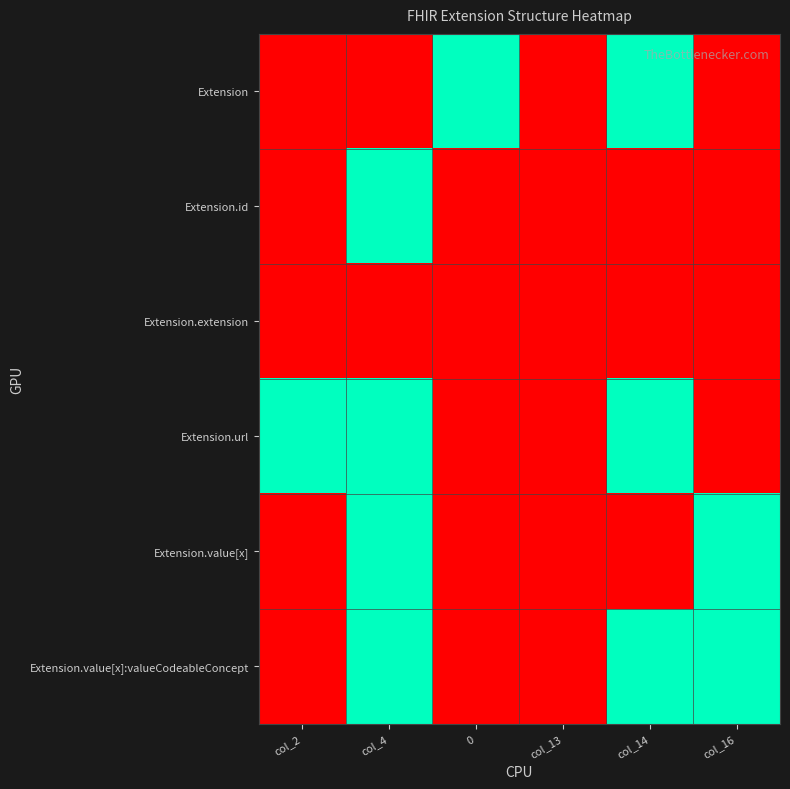

Reading right to left, what are all the values shown in this chart?

Extension: col_16=0	col_14=1	col_13=0	0=1	col_4=0	col_2=0
Extension.id: col_16=0	col_14=0	col_13=0	0=0	col_4=1	col_2=0
Extension.extension: col_16=0	col_14=0	col_13=0	0=0	col_4=0	col_2=0
Extension.url: col_16=0	col_14=1	col_13=0	0=0	col_4=1	col_2=1
Extension.value[x]: col_16=1	col_14=0	col_13=0	0=0	col_4=1	col_2=0
Extension.value[x]:valueCodeableConcept: col_16=1	col_14=1	col_13=0	0=0	col_4=1	col_2=0